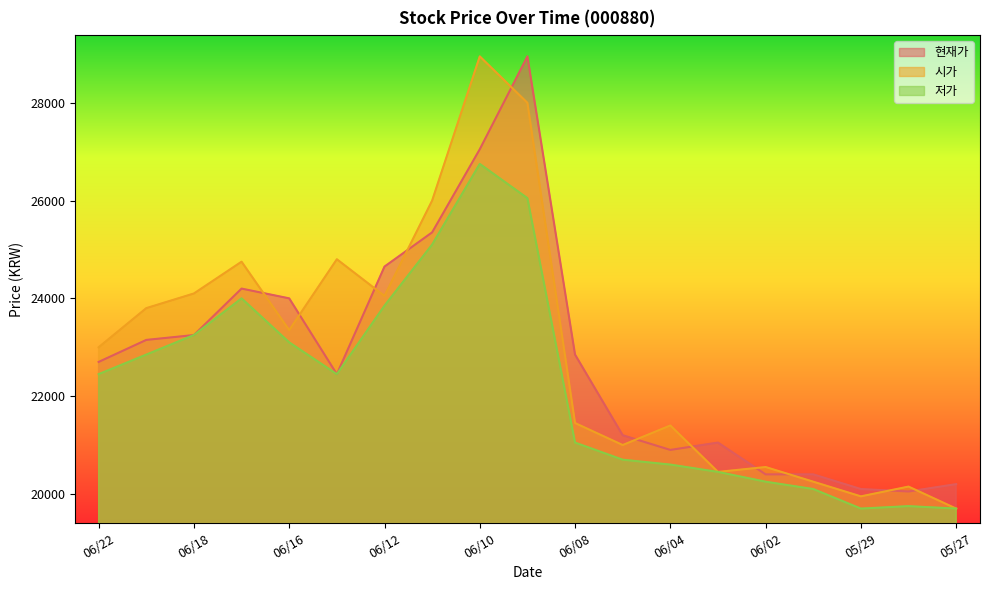

Does the chart display data point markers on the line(s)?

No